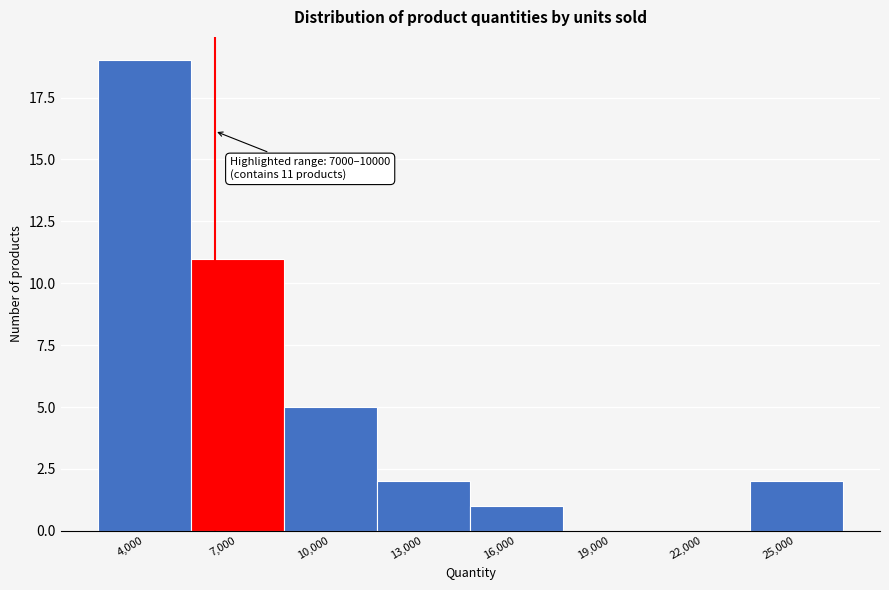

Reading left to right, transcribe all the data shown in this chart.

4,000=19	7,000=11	10,000=5	13,000=2	16,000=1	19,000=0	22,000=0	25,000=2